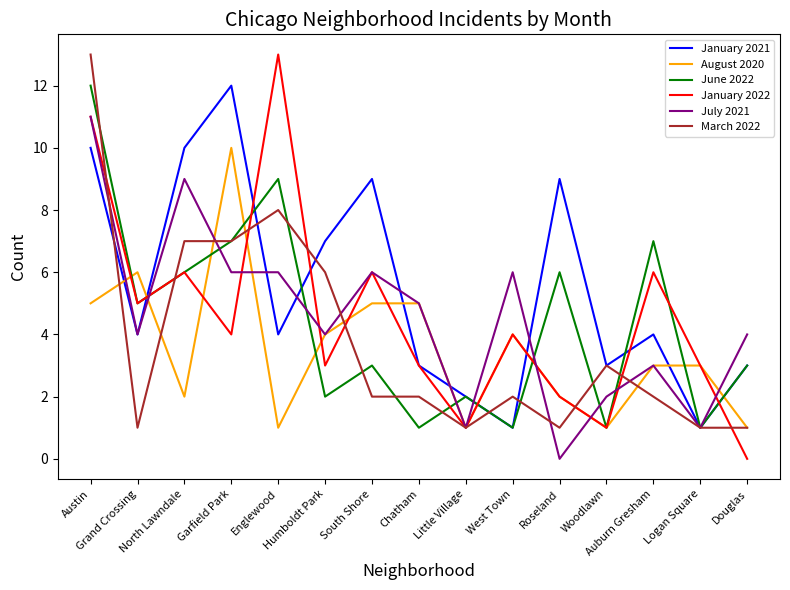

Which series ends up on top after the final intersection of March 2022 and June 2022?

June 2022